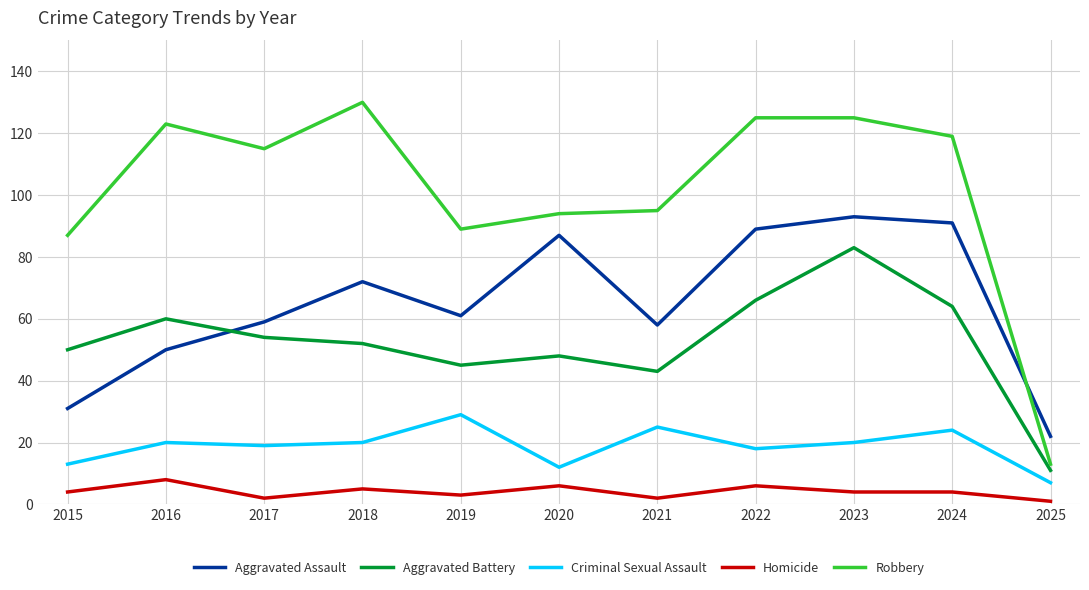

At which category is the sum across all series the highest?

2023